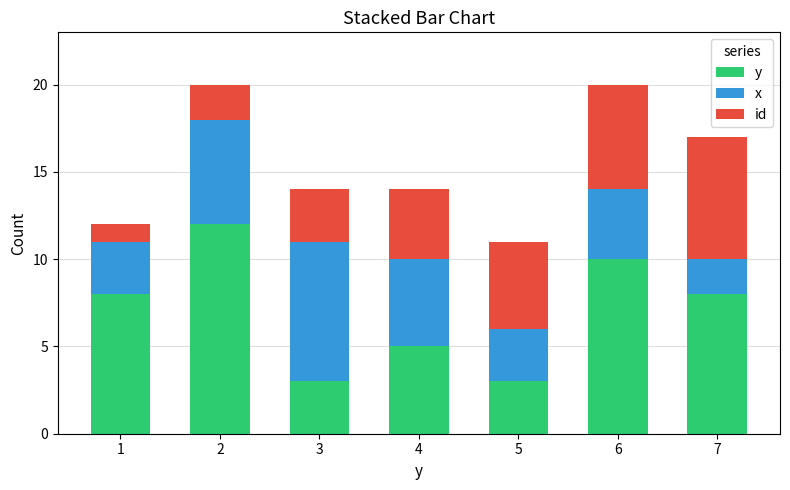

How many bars are there in total?

7